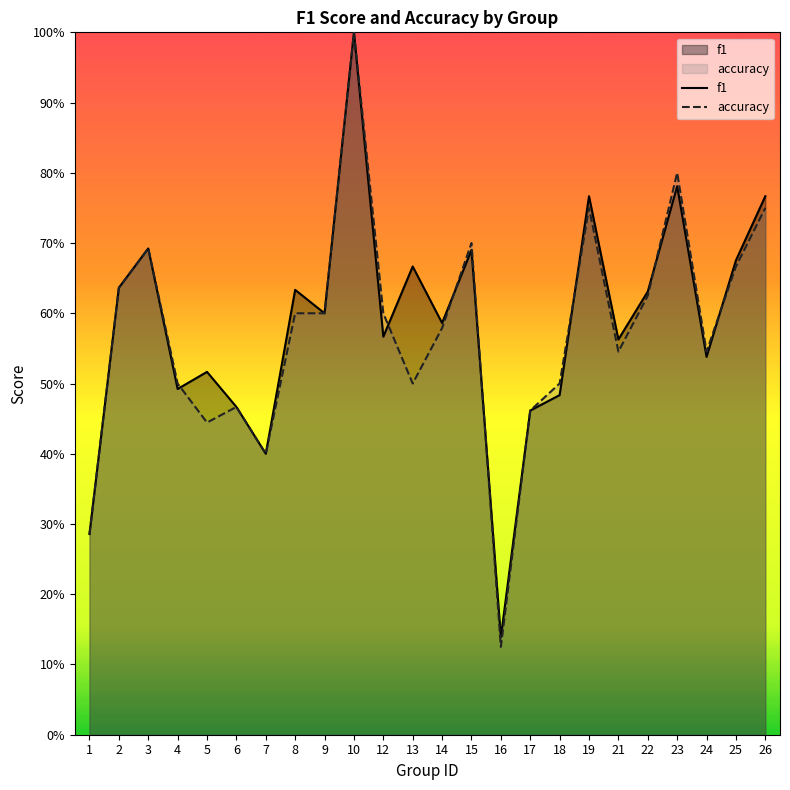

Does the chart display data point markers on the line(s)?

No